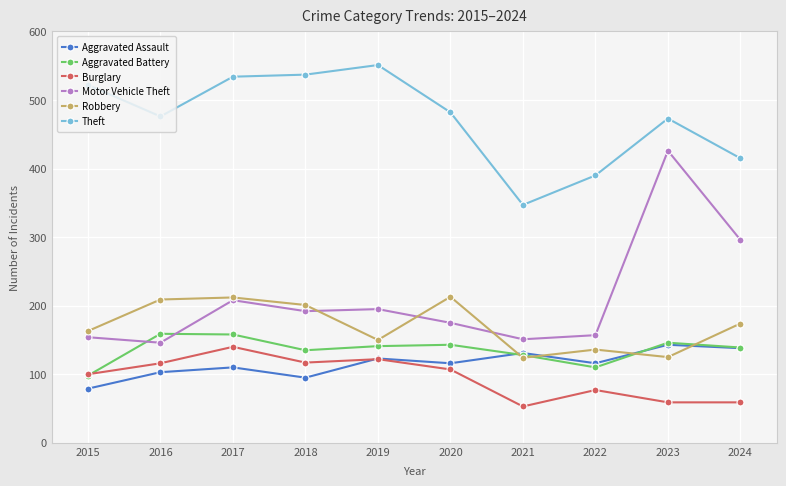

True or false: Burglary and Theft intersect in this chart.

False